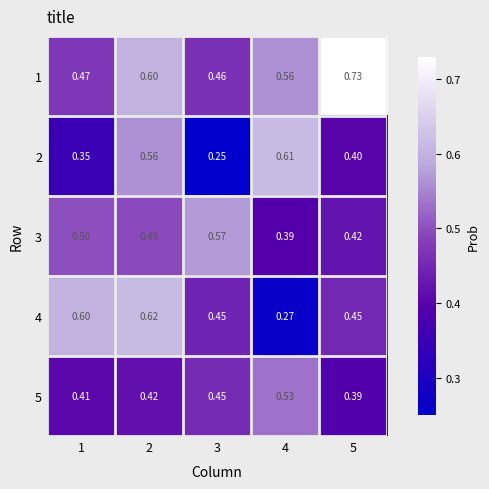

Which series has the largest total across all categories?

1